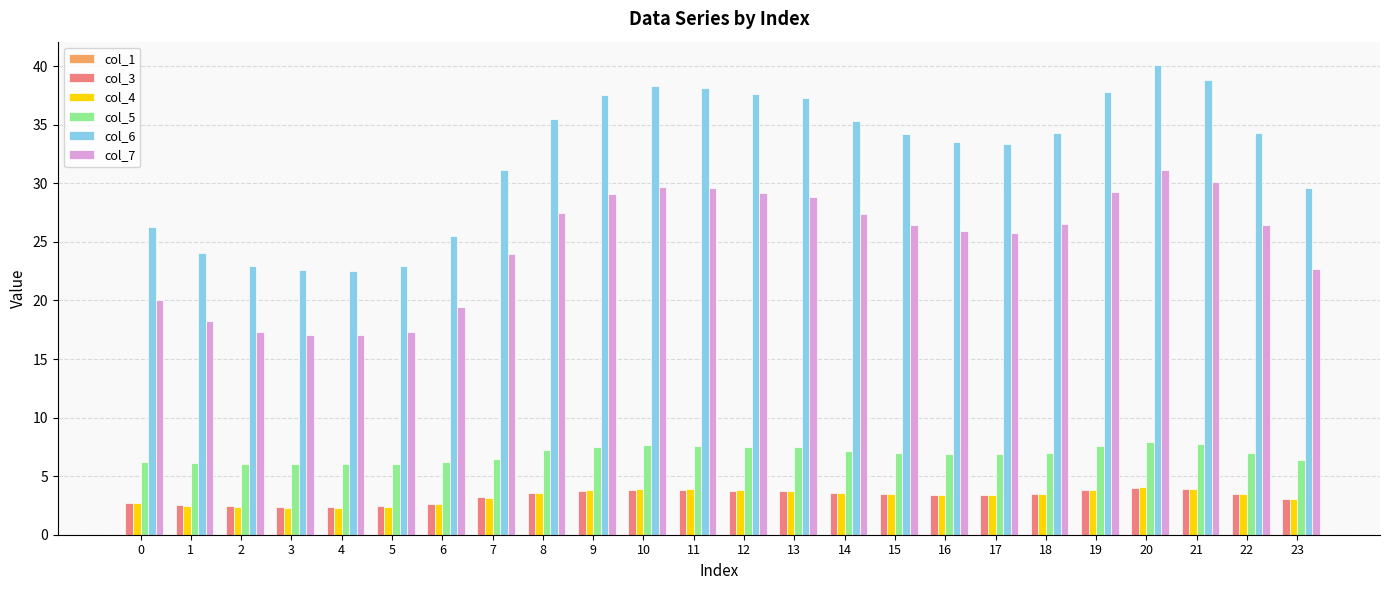

Which series has the largest range (max minus min)?

col_6